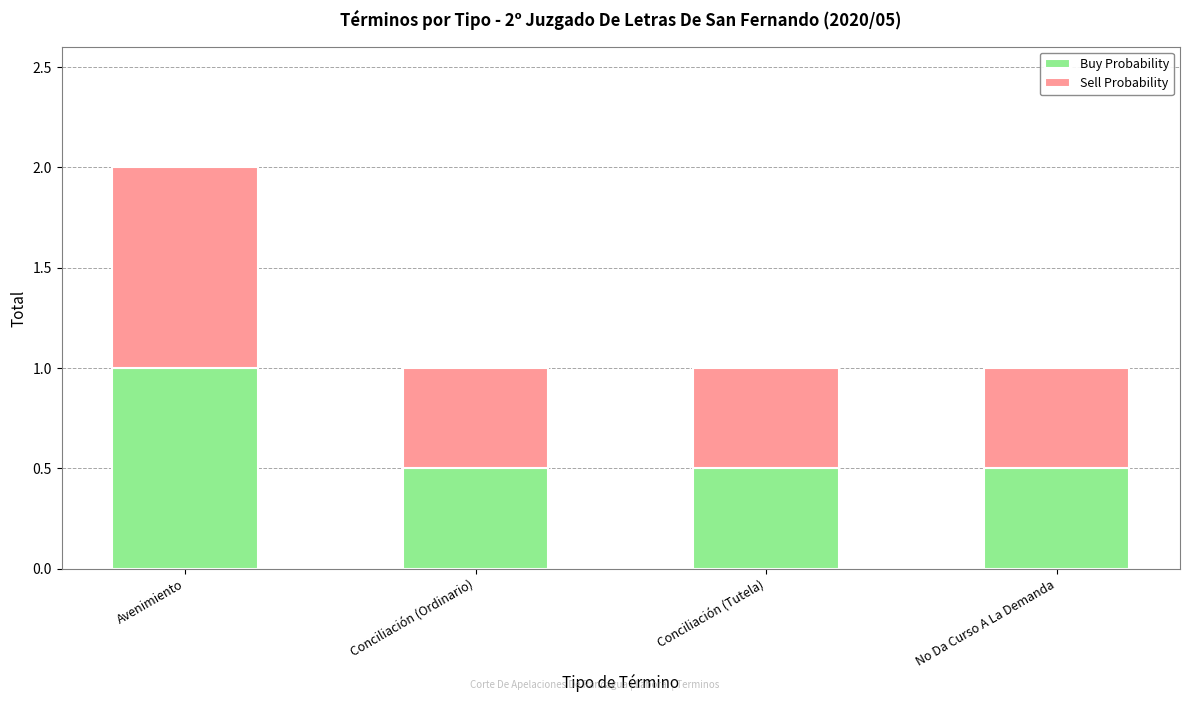

What is the total value across all series at Avenimiento?

2.0